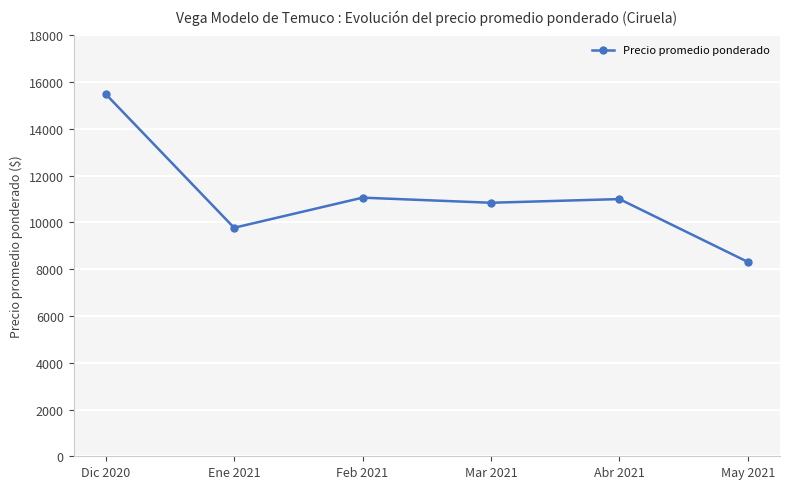

Read the value at Abr 2021.

11000